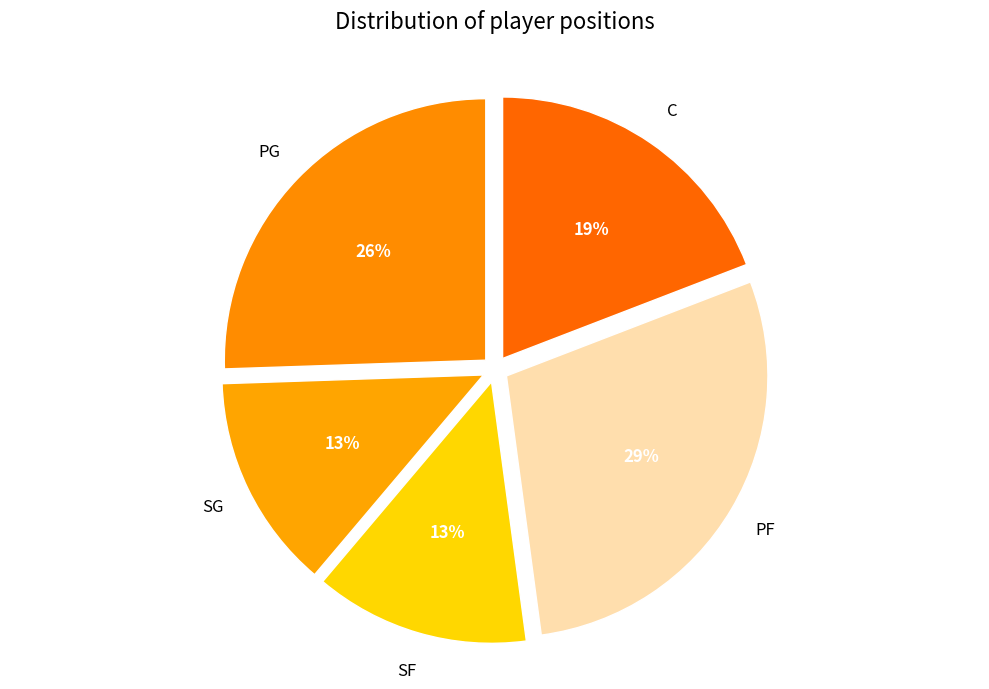

Count the number of slices in the pie.

5